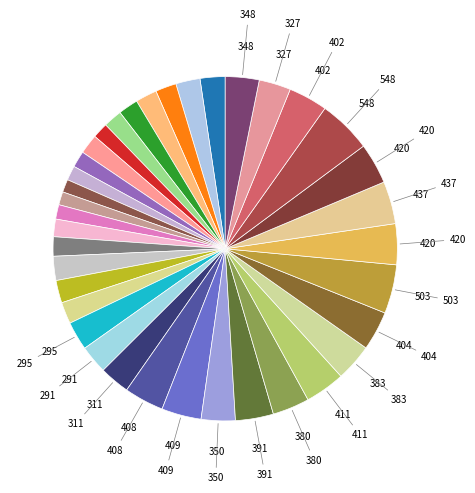

Rank the categories by value from lowest to highest.

2020Q3, 2020Q2, 2020Q1, 2020Q4, 2021Q3, 2021Q1, 2019Q4, 2021Q4, 2019Q3, 2021Q2, 2022Q1, 2022Q3, 2022Q2, 2018Q4, 2019Q1, 2019Q2, 2022Q4, 2023Q1, 2018Q2, 2018Q3, 2018Q1, 2014Q2, 2014Q1, 2017Q2, 2016Q4, 2016Q2, 2017Q1, 2014Q3, 2016Q1, 2017Q4, 2017Q3, 2016Q3, 2015Q1, 2015Q3, 2015Q2, 2015Q4, 2014Q4